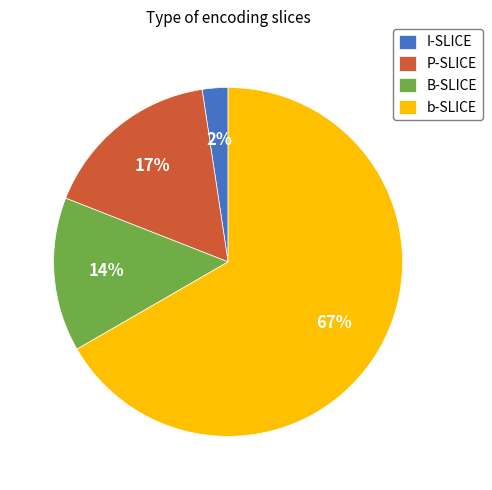

To the nearest percent, what portion does P-SLICE represent?

17%